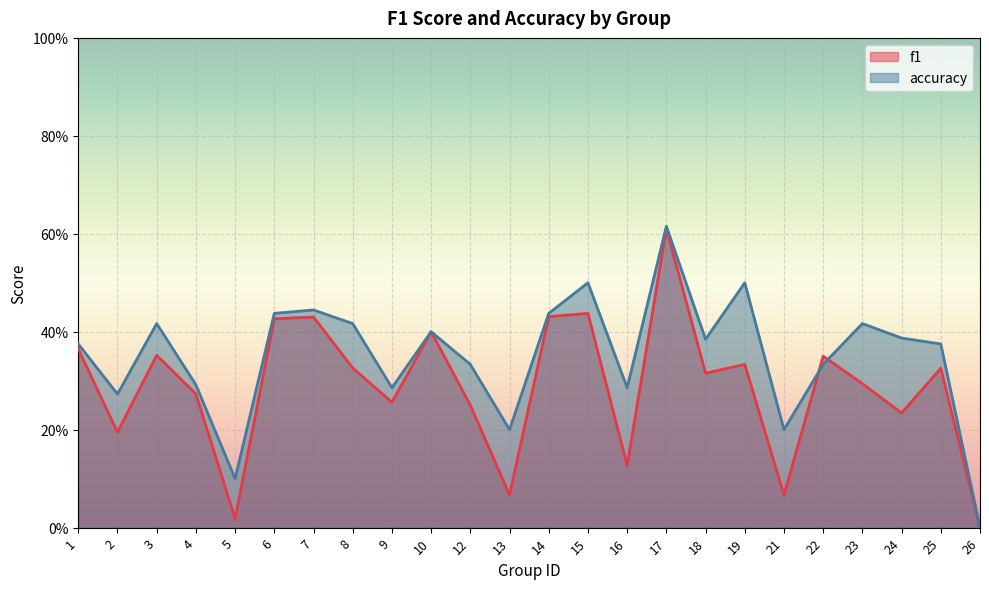

True or false: f1 and accuracy intersect in this chart.

True